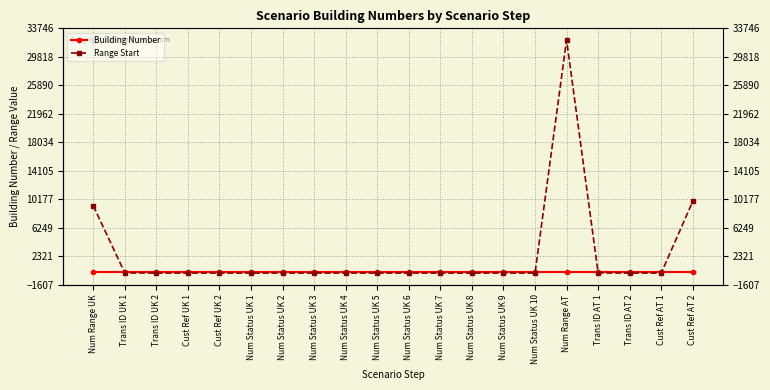

Which series ends up on top after the final intersection of Range Start and Building Number?

Range Start